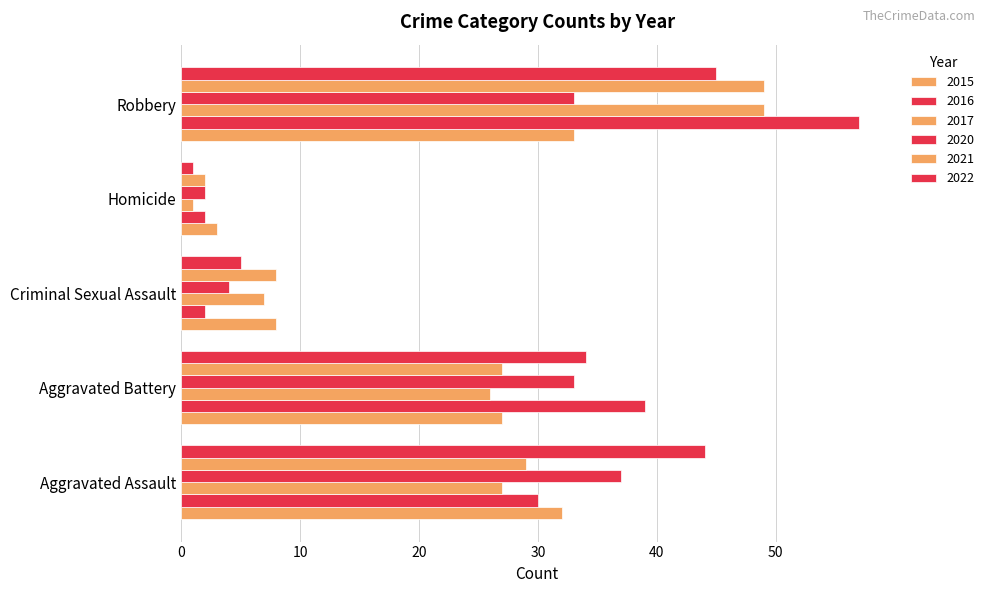

Which series has the widest spread of values?

2016